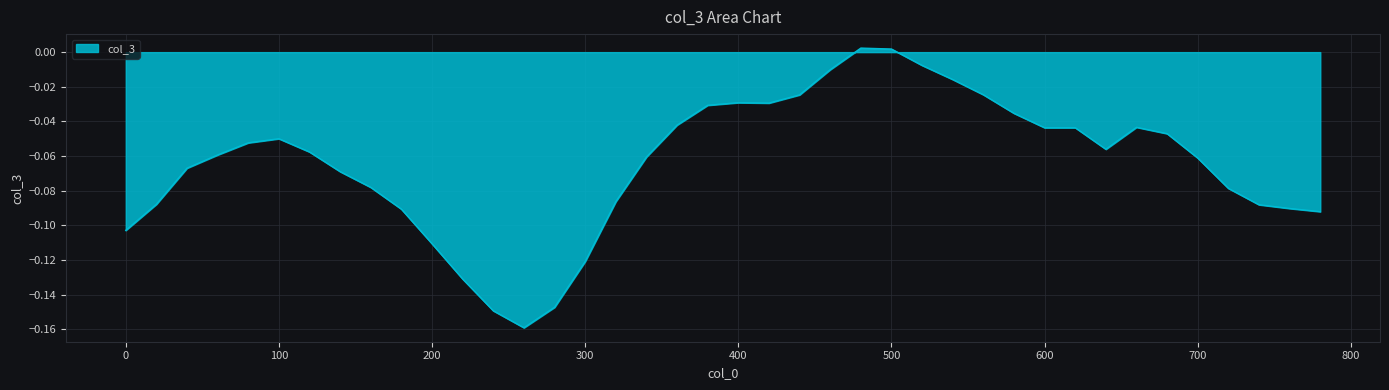

Does the chart display data point markers on the line(s)?

No